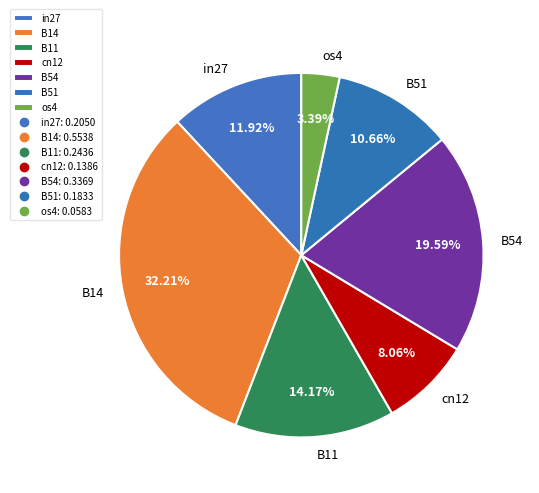

What portion of the pie excludes os4?

96.6%